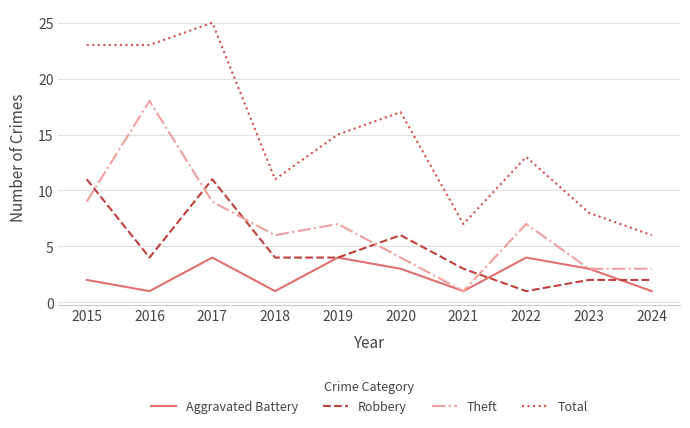

Is the value of Aggravated Battery at 2020 greater than the value of Theft at 2021?

Yes